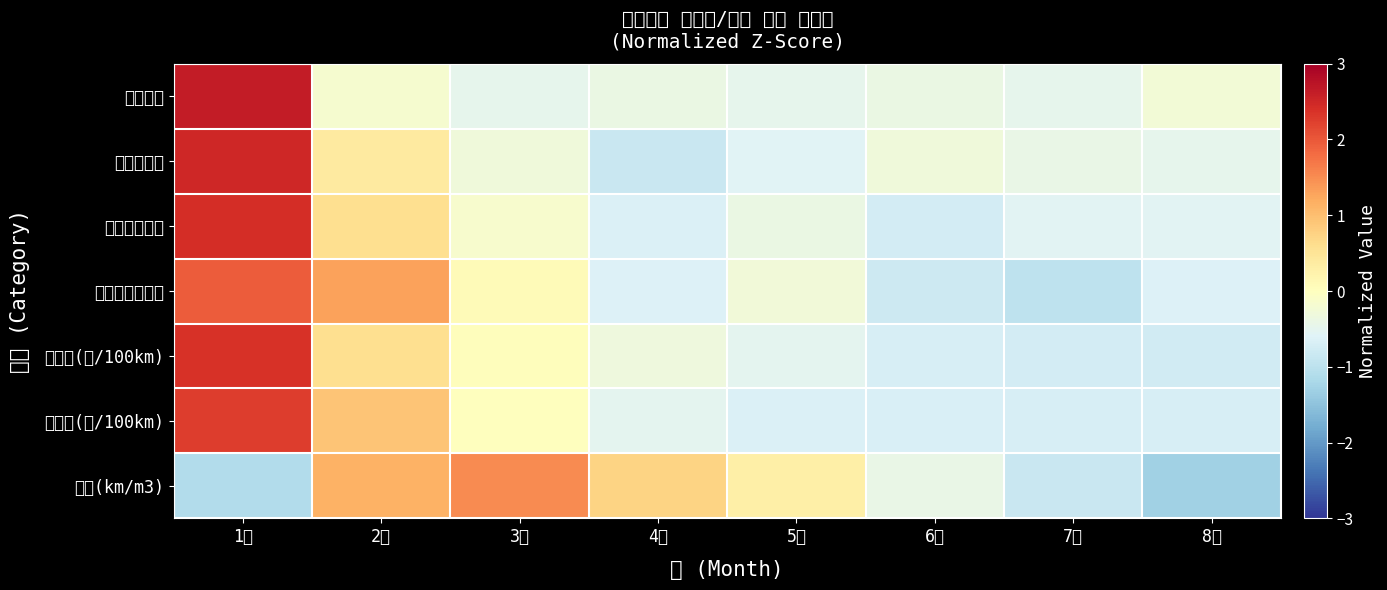

What is the total value across all series at 2월?

4.8